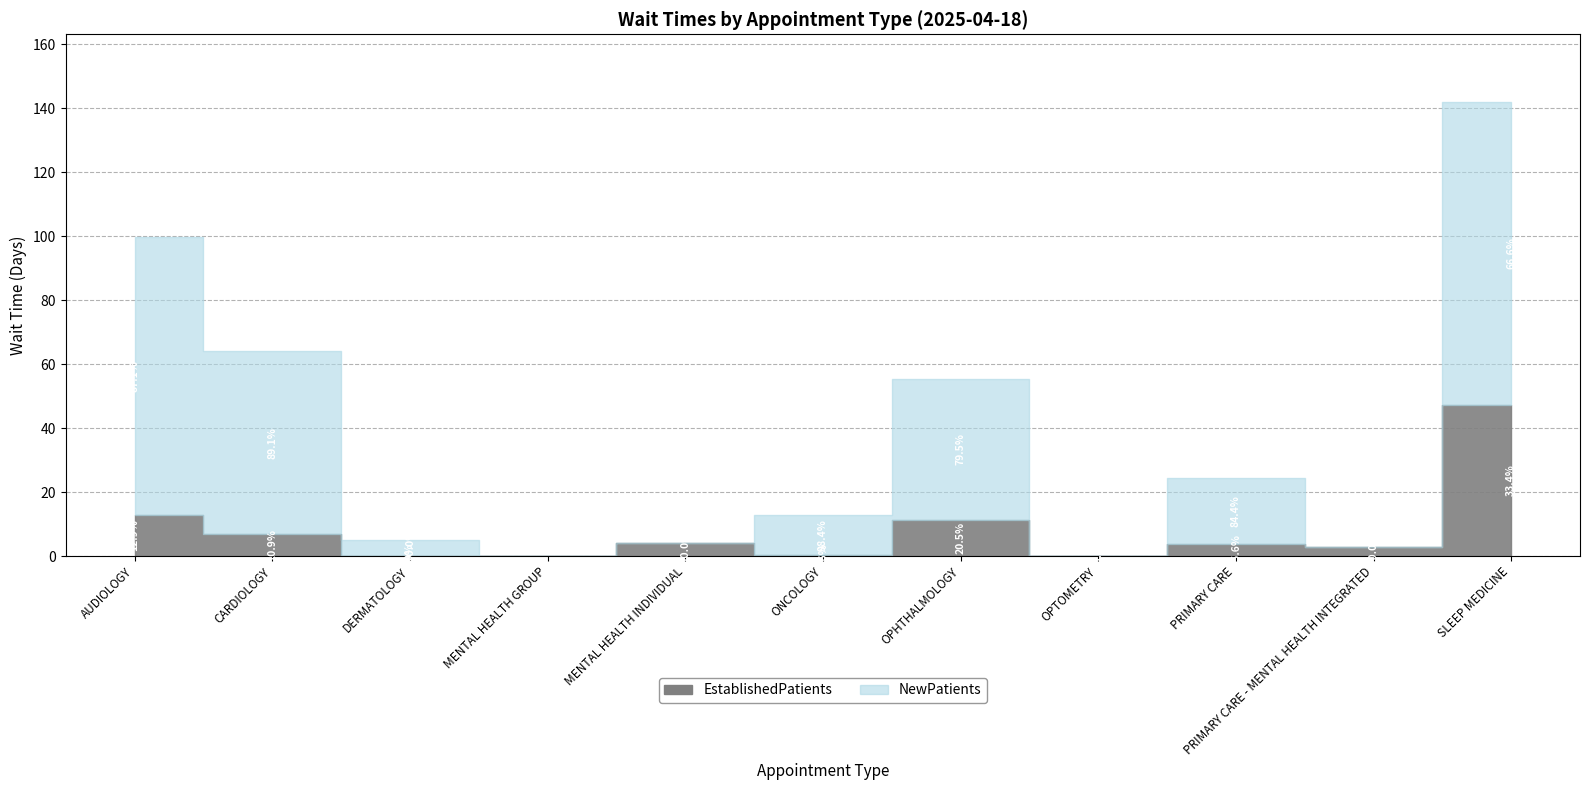

Where do EstablishedPatients and NewPatients first cross each other?

MENTAL HEALTH INDIVIDUAL and ONCOLOGY